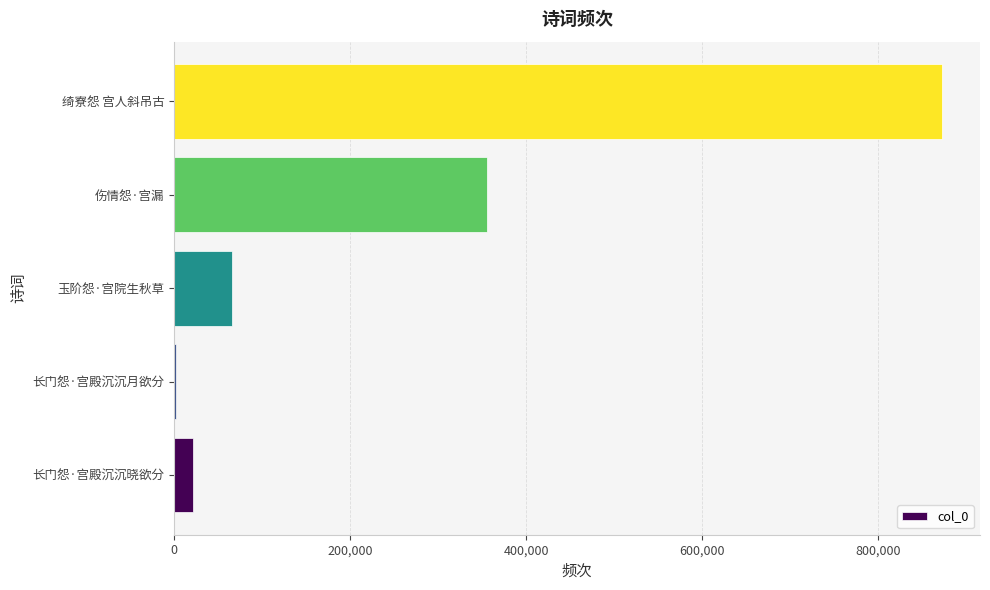

True or false: the data shows 871880 at 绮寮怨 宫人斜吊古.

True